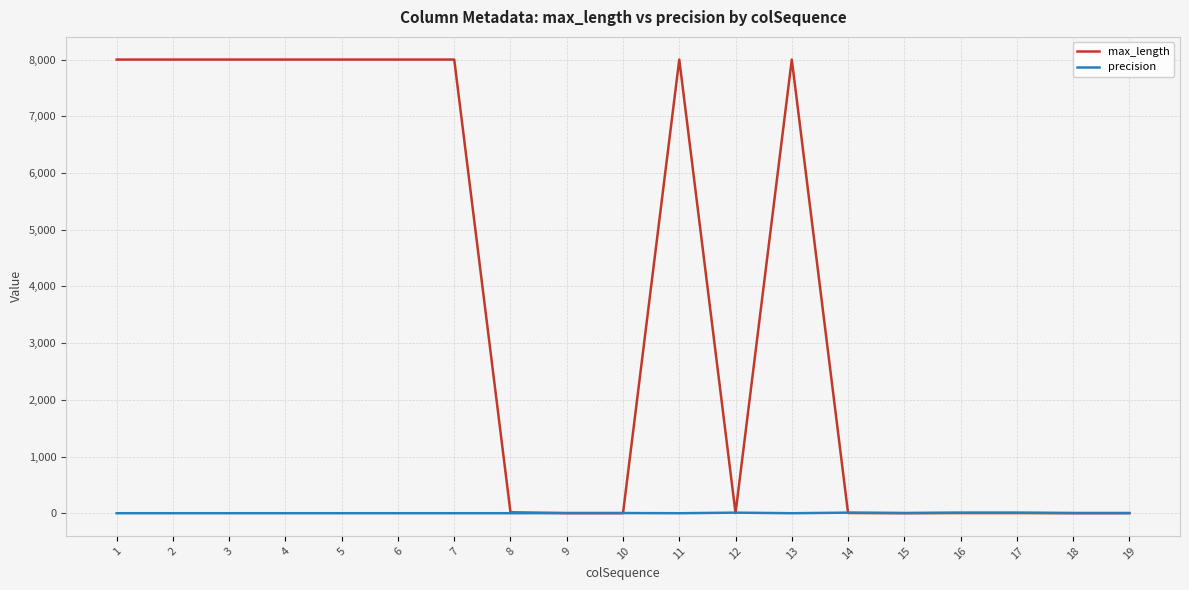

Which series has the largest total across all categories?

max_length